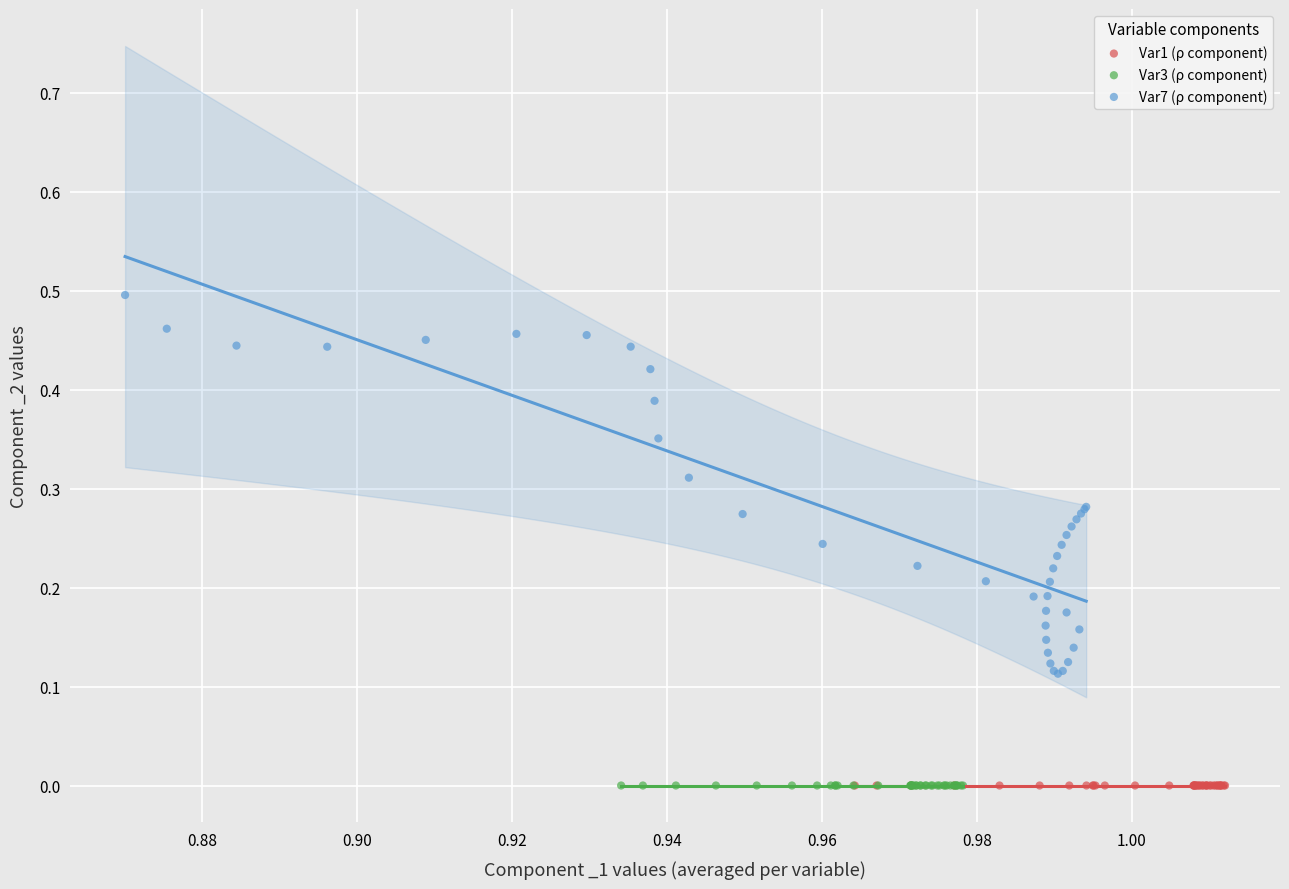

Which series contains the highest Y value?

Var7 (ρ component)